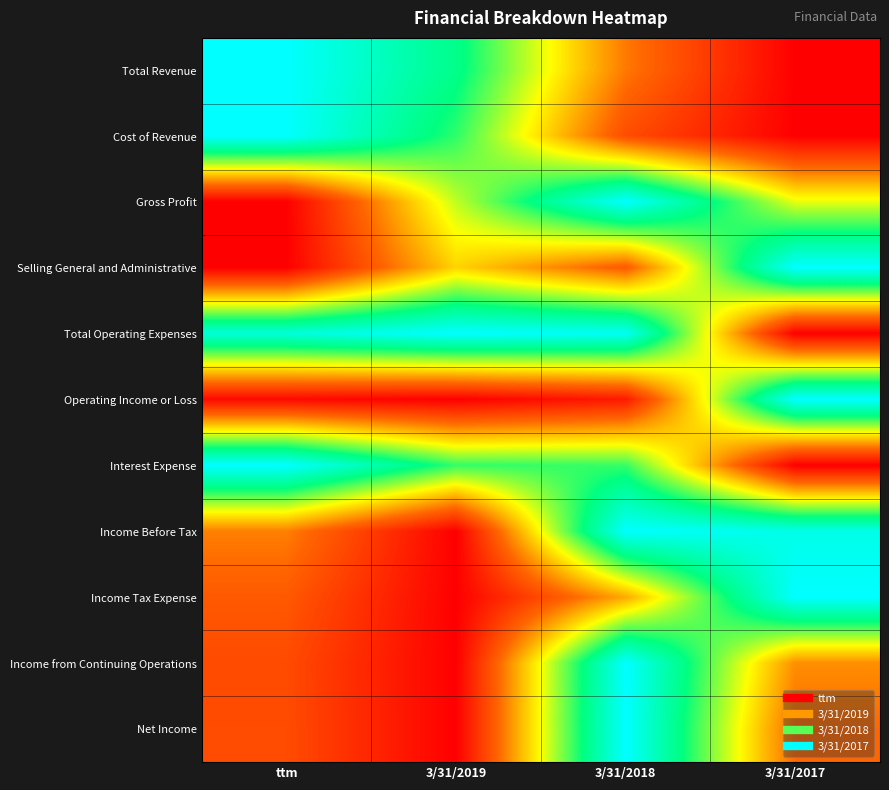

What is the total value across all series at 3/31/2018?

6.8